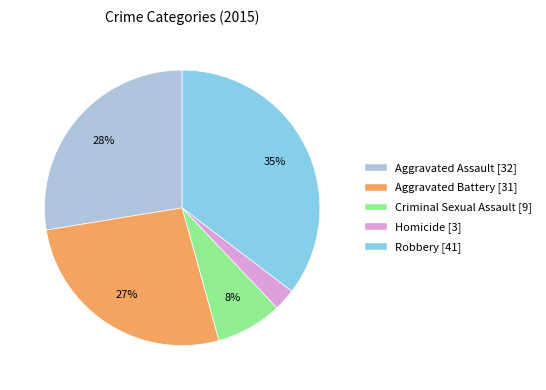

To the nearest percent, what is the difference between the Criminal Sexual Assault and Homicide slice percentages?

5%